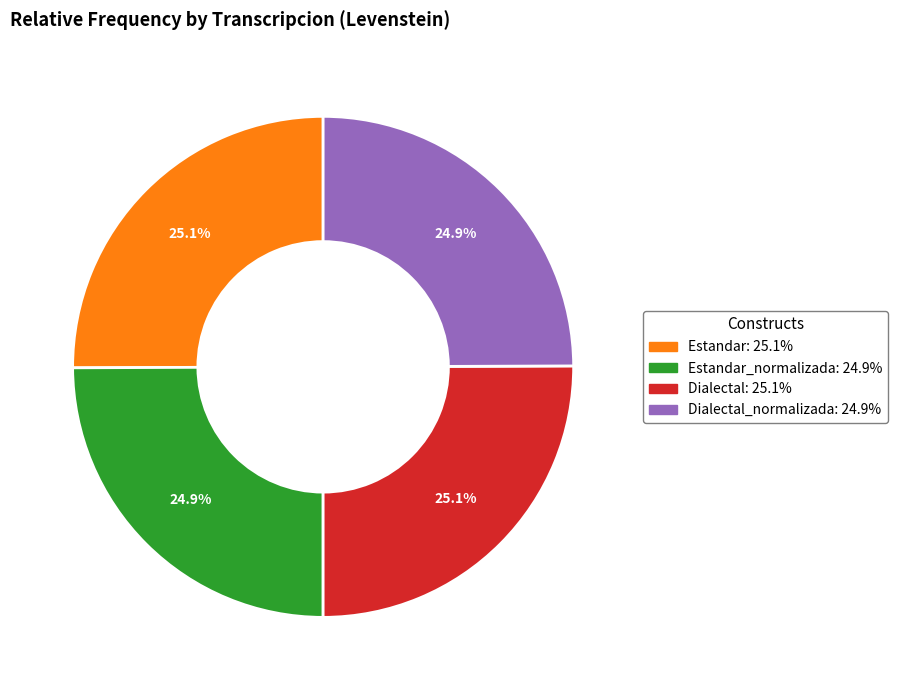

Is there a majority slice in this chart?

No